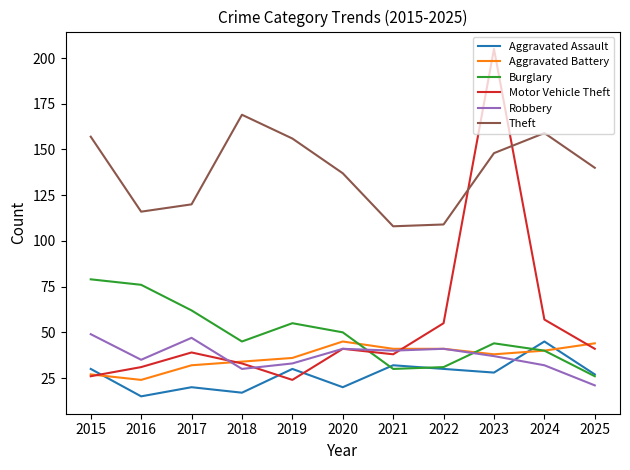

The value of Aggravated Assault at 2023 is 28. True or false?

True